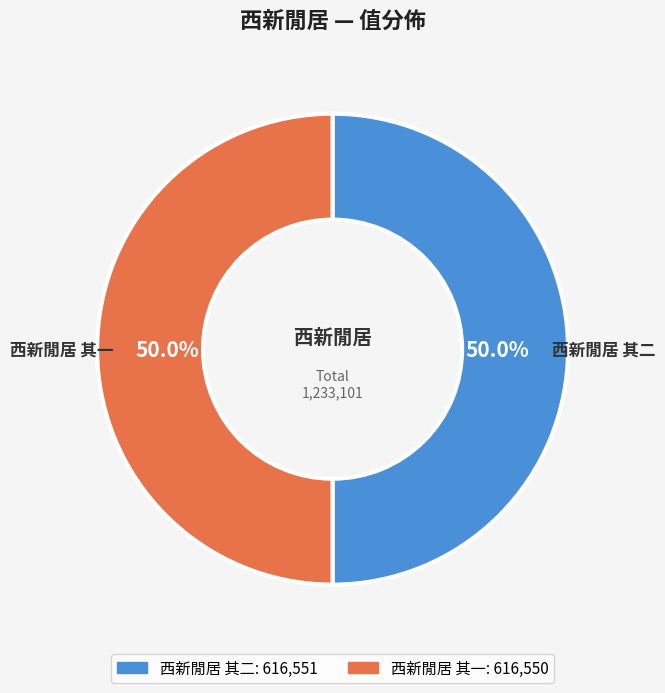

What percentage is the 西新閒居 其一 slice, to the nearest percent?

50%